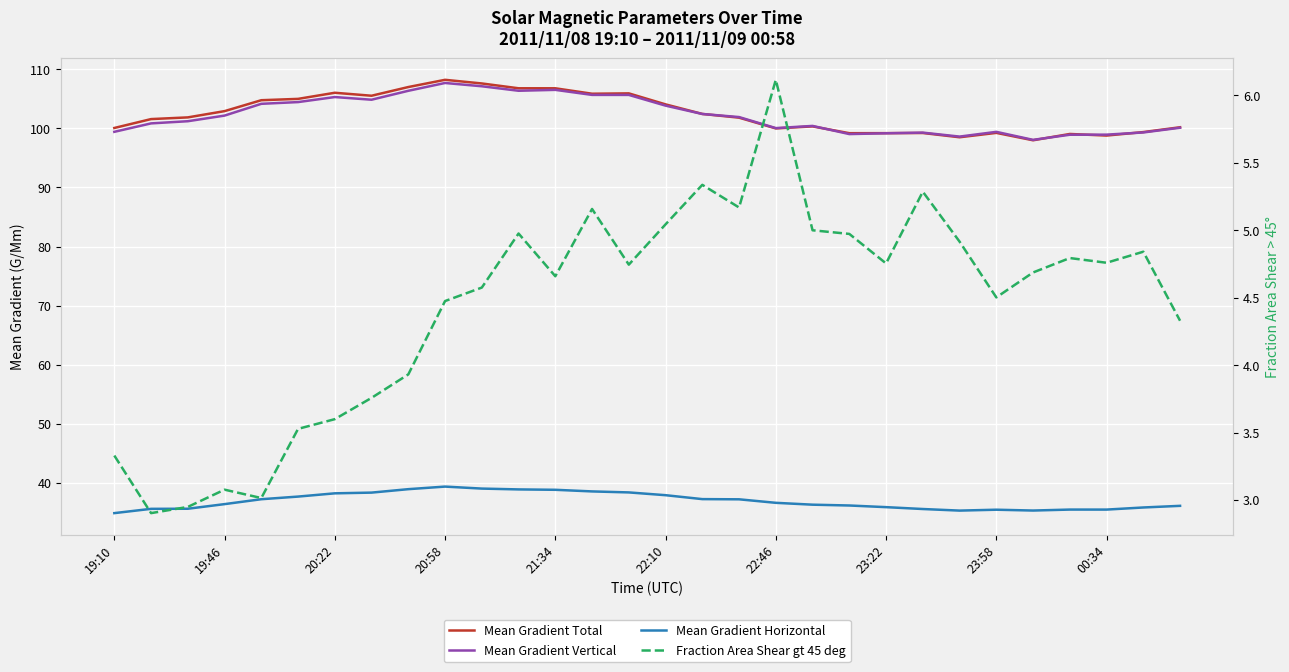

In Mean Gradient Total, how many points are higher than both neighbors (excluding endpoints)?

7